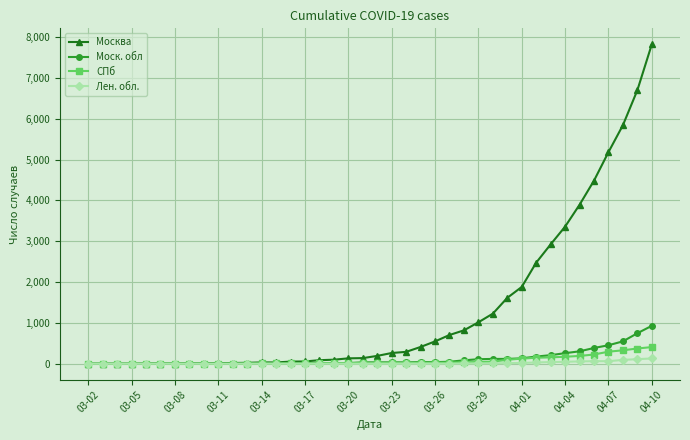

What are all the series names shown in the legend?

Москва, Моск. обл, СПб, Лен. обл.